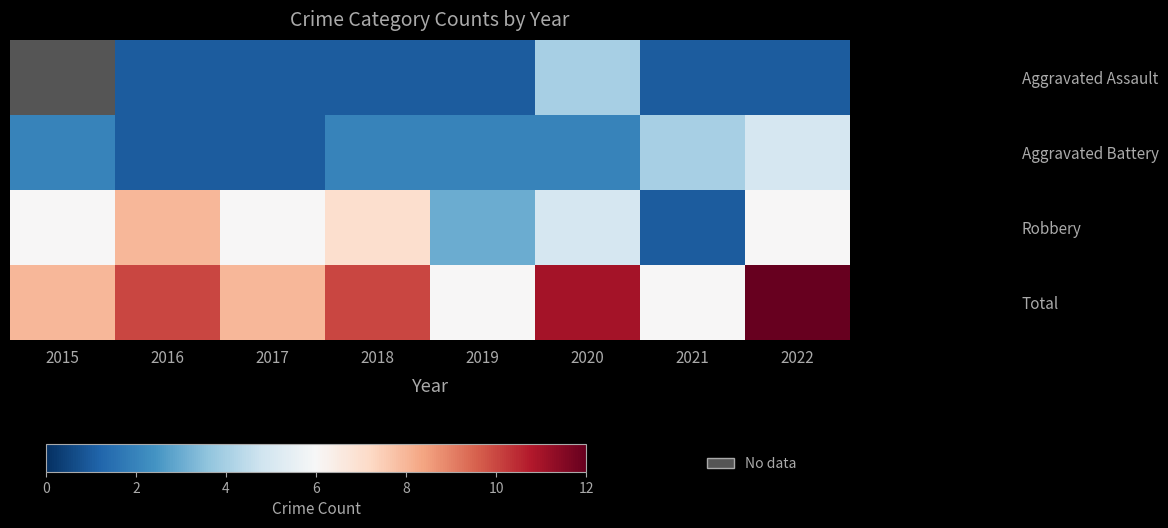

How many data points in Aggravated Battery are less than 2?

2